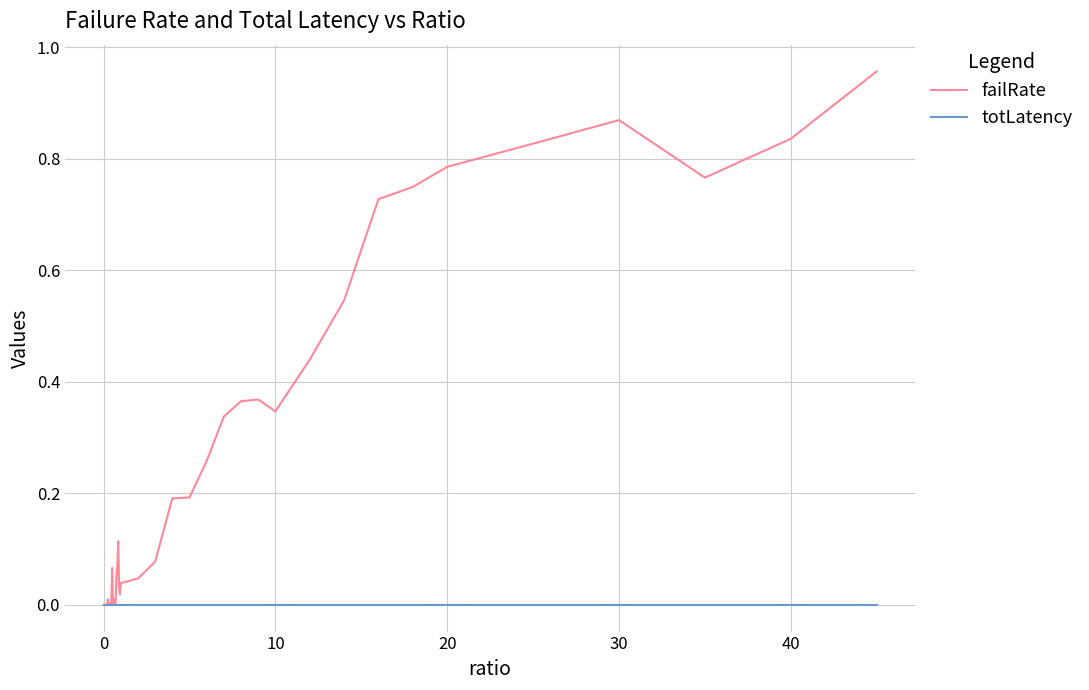

Which series has the largest total across all categories?

failRate